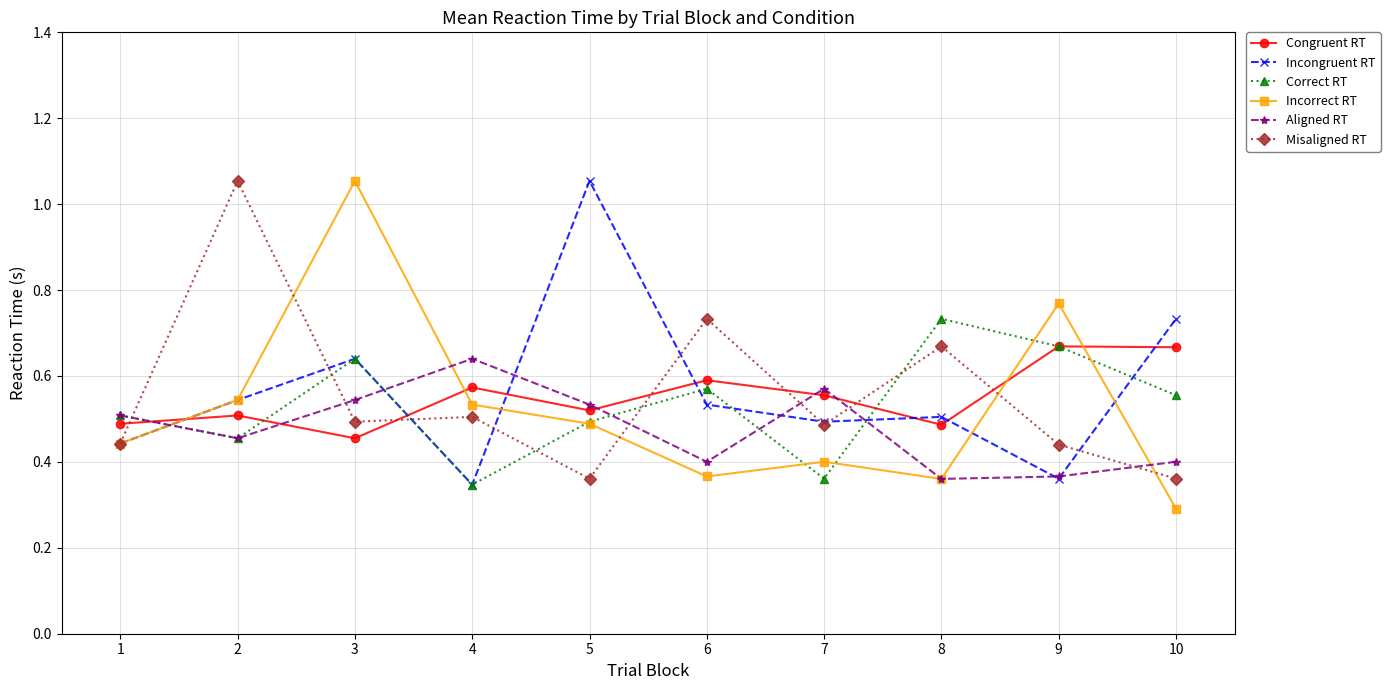

At which category is the sum across all series the highest?

3